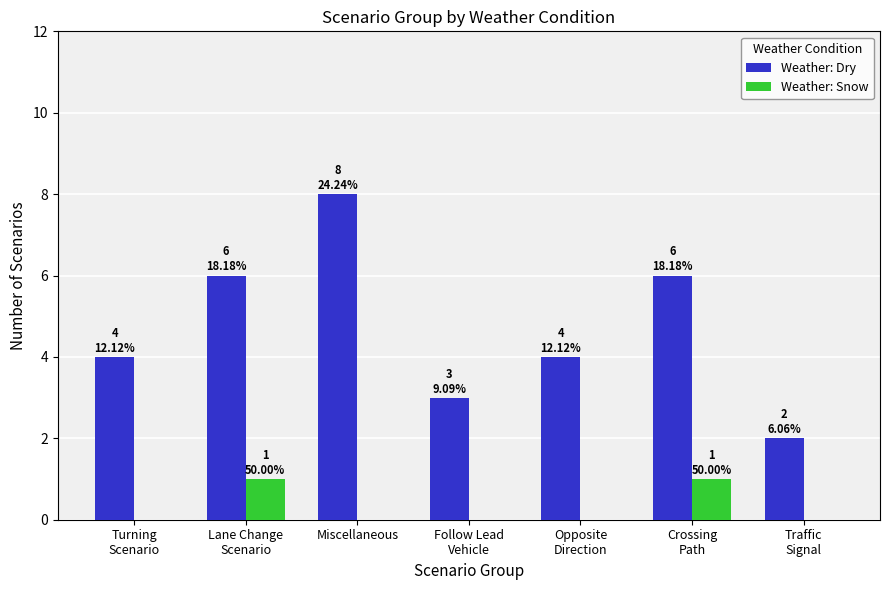

How many groups of bars are there?

7